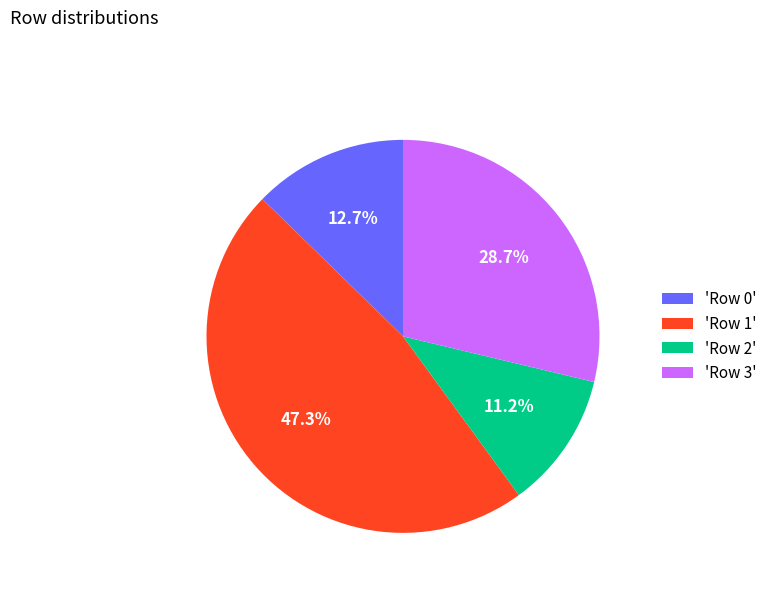

Is there a majority slice in this chart?

No